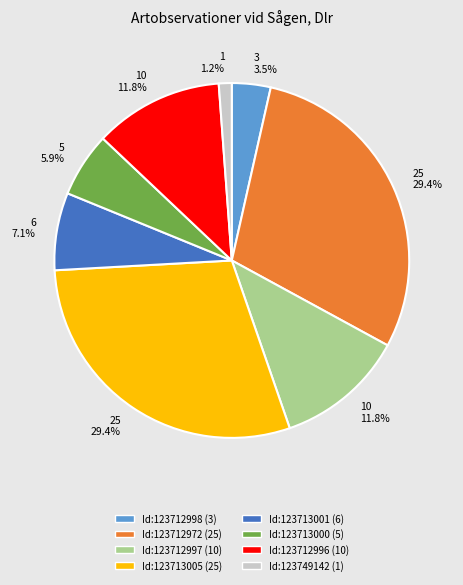

Does Id:123712998 represent more than half of the total?

No